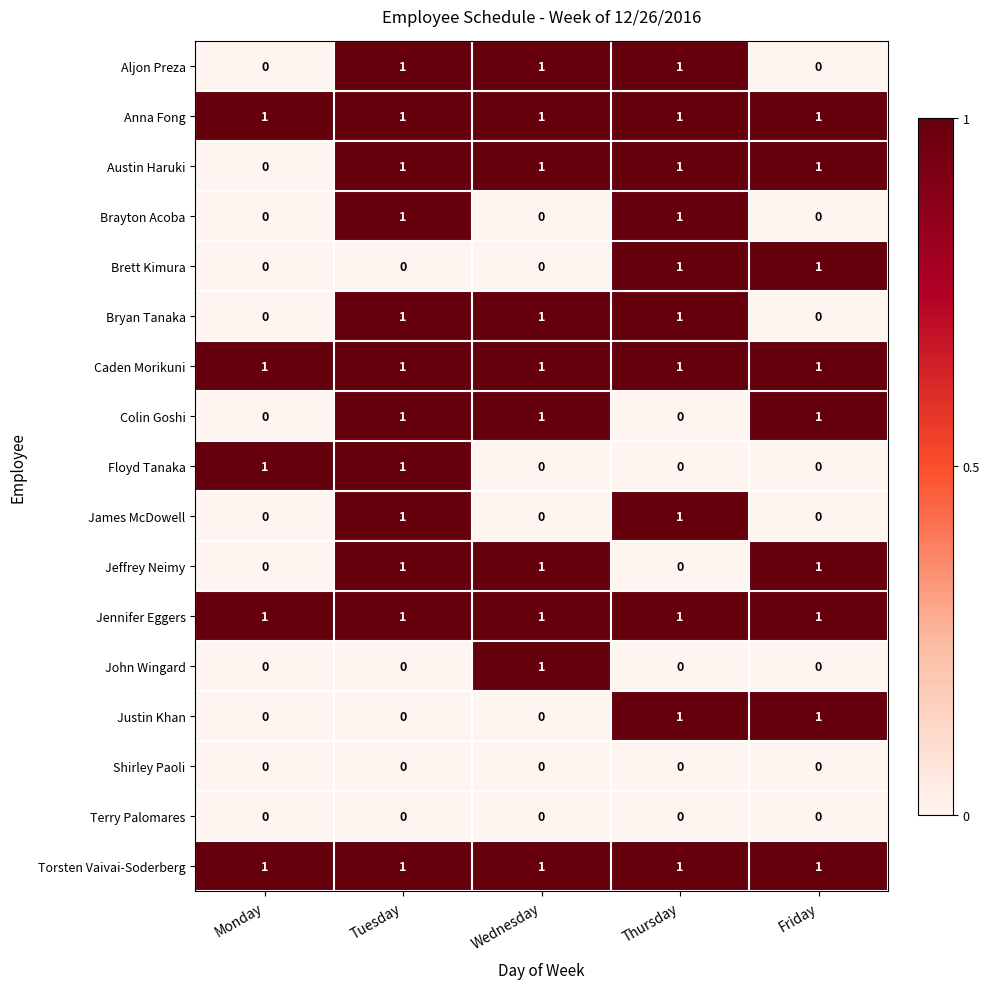

How many categories are shown in the chart?

5